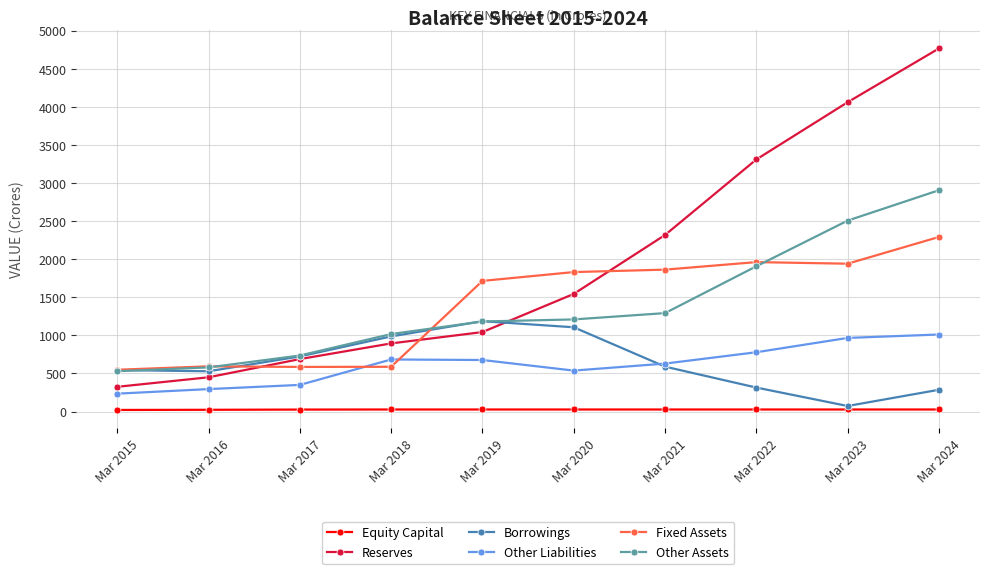

At how many categories does at least one series exceed 2435?

3